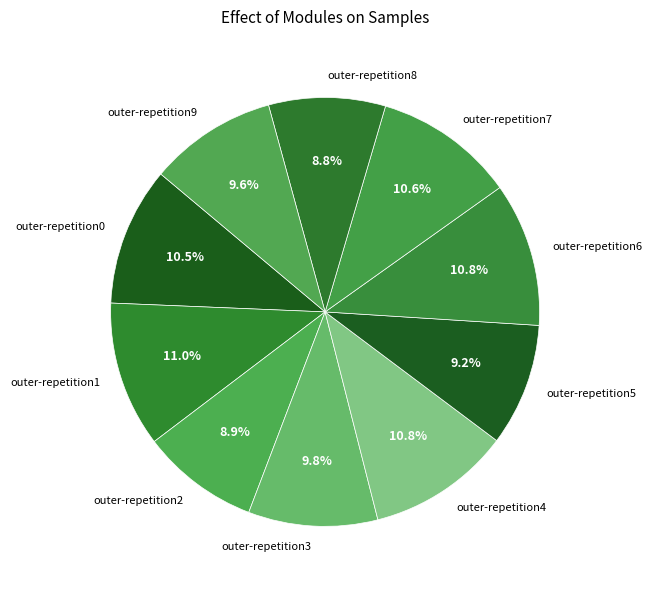

Between outer-repetition8 and outer-repetition3, which is larger?

outer-repetition3